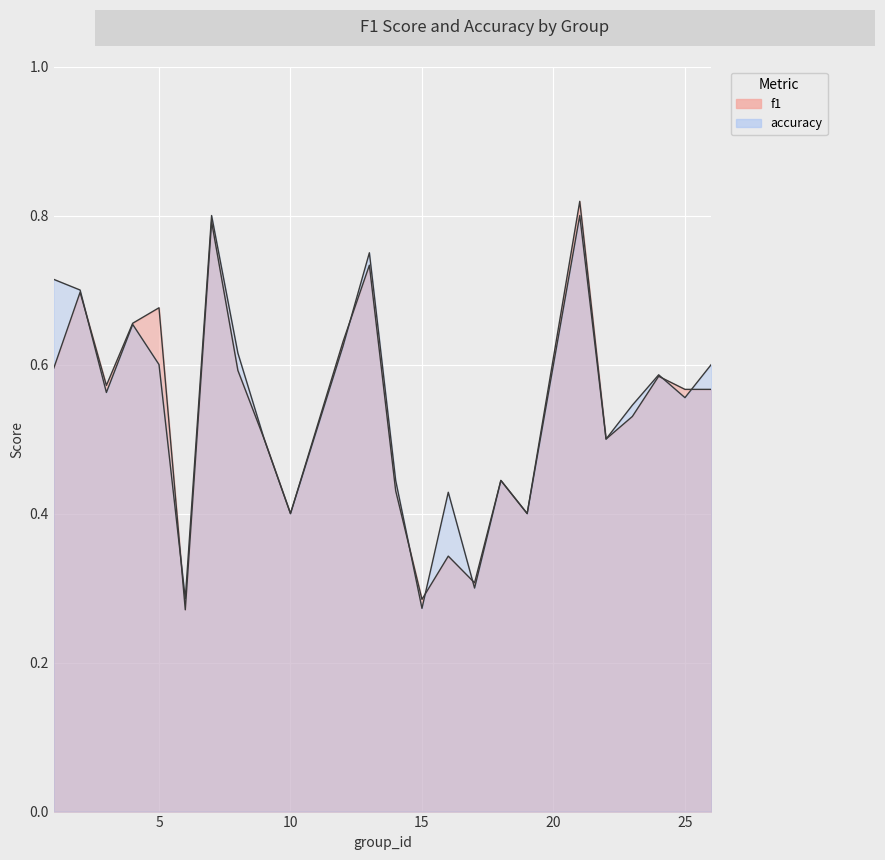

At which label is accuracy closest to 0?

15